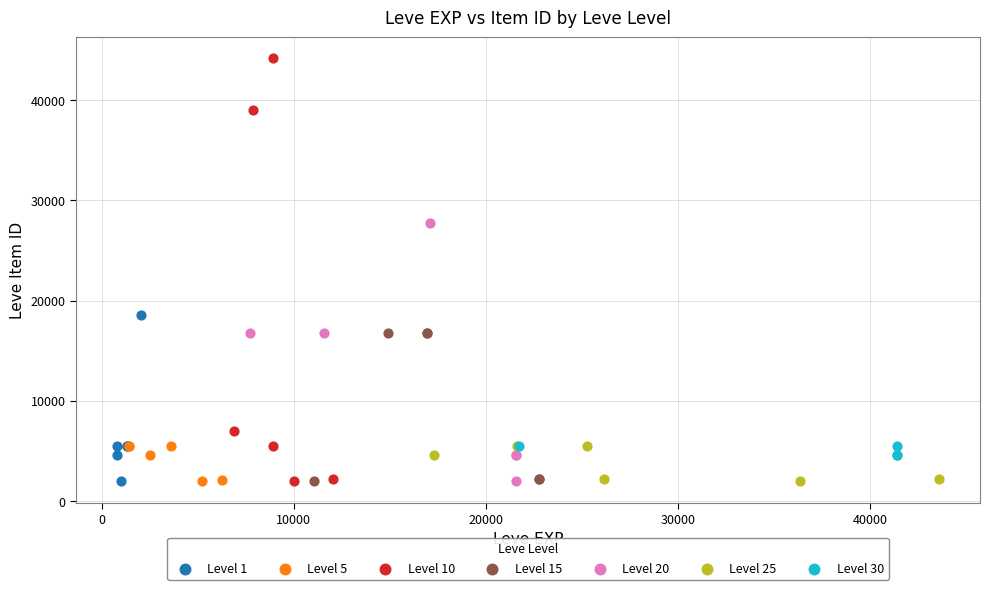

Which series has the widest spread of Y values?

Level 10